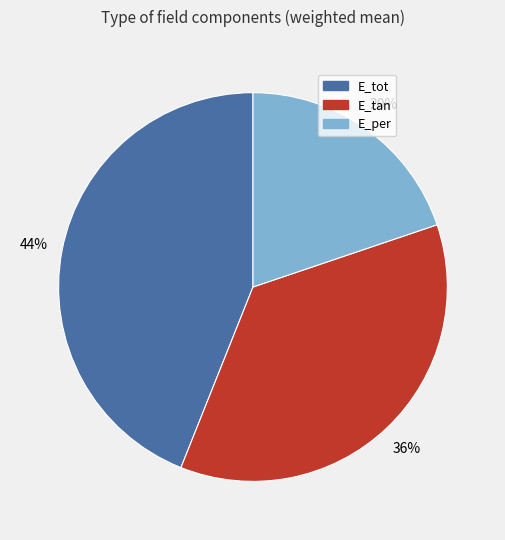

Is E_tan the majority of the pie?

No